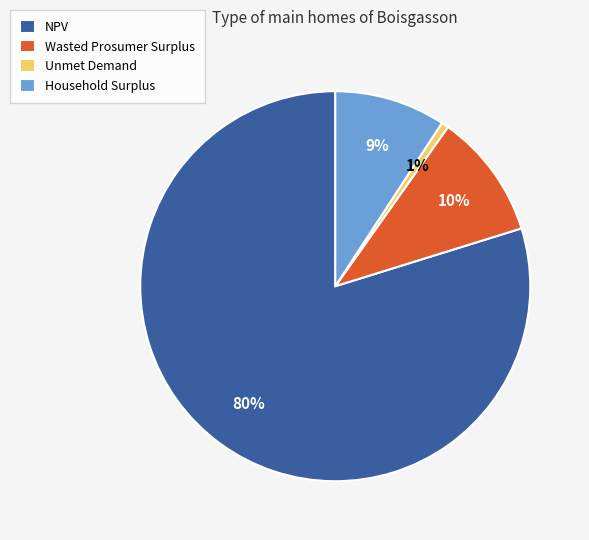

To the nearest percent, what percentage of the pie is Household Surplus?

9%